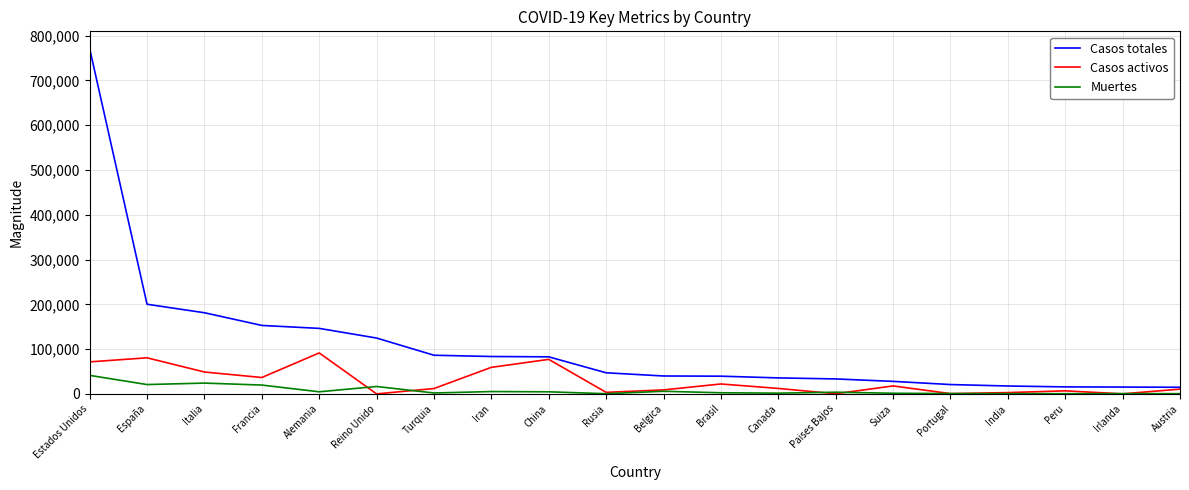

Which series has the largest total across all categories?

Casos totales